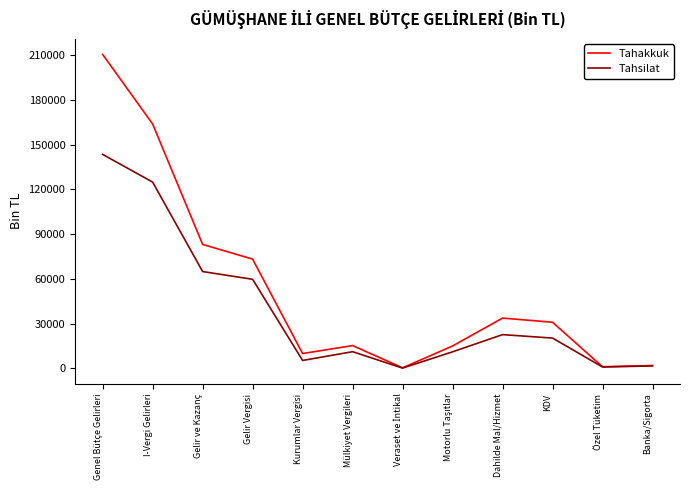

What is the spread (max minus min) of values at Mülkiyet Vergileri?

4104